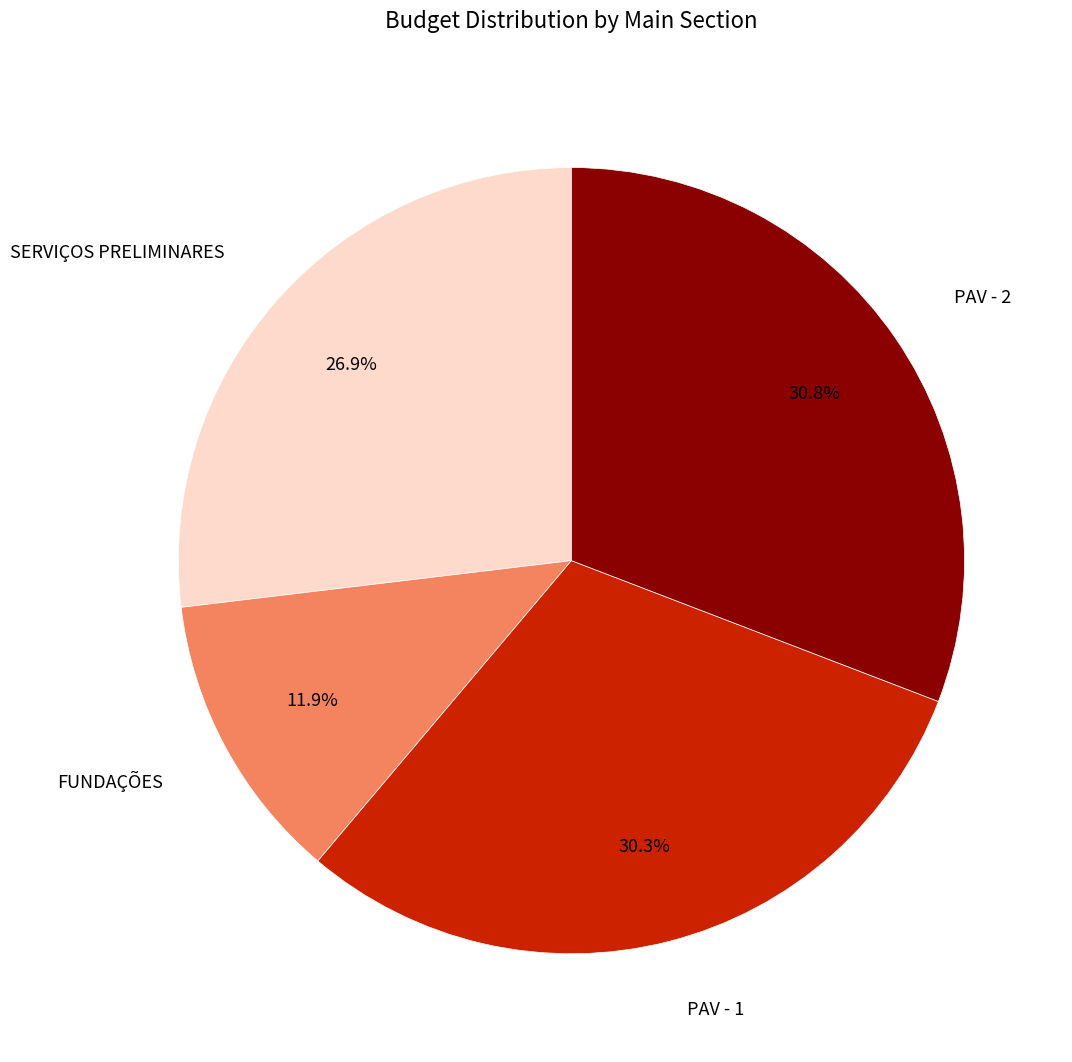

Count the number of slices in the pie.

4